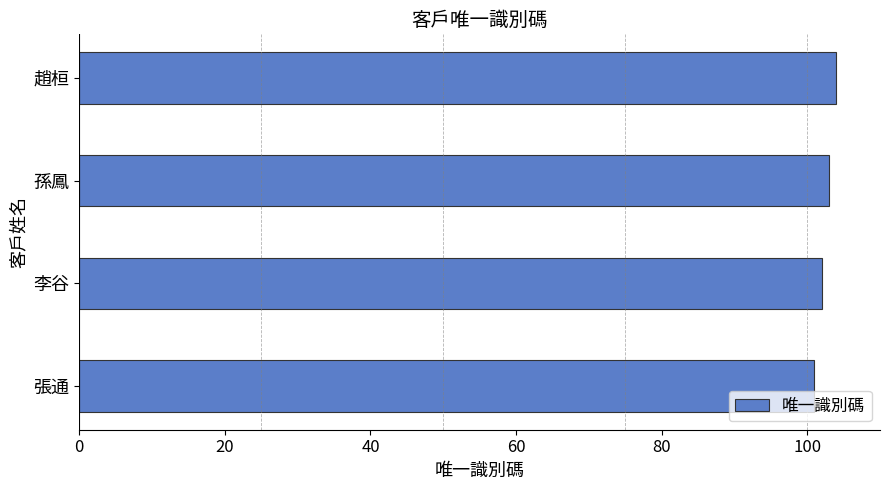

Are the bars horizontal?

Yes